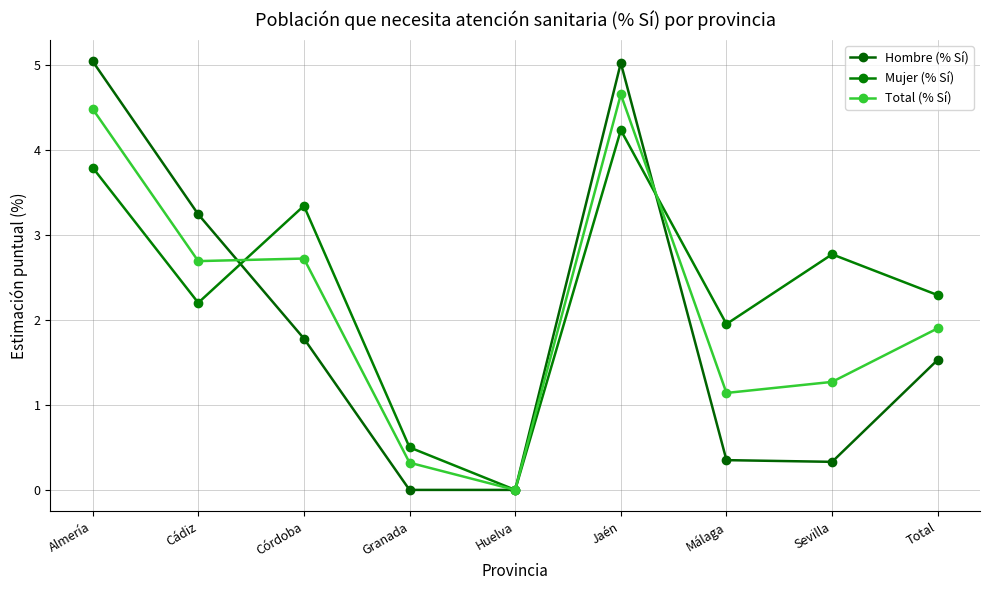

Is it true that Total (% Sí) equals 4.5 at Almería?

True